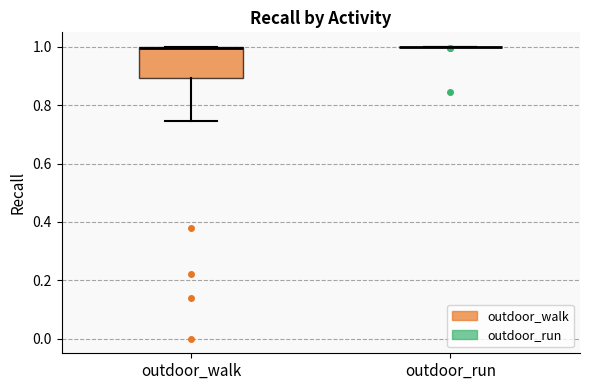

Where does the lower whisker of the box for outdoor_walk end on the y-axis? The values are not printed on the chart, so give them approximately, as read against the axis.

0.74